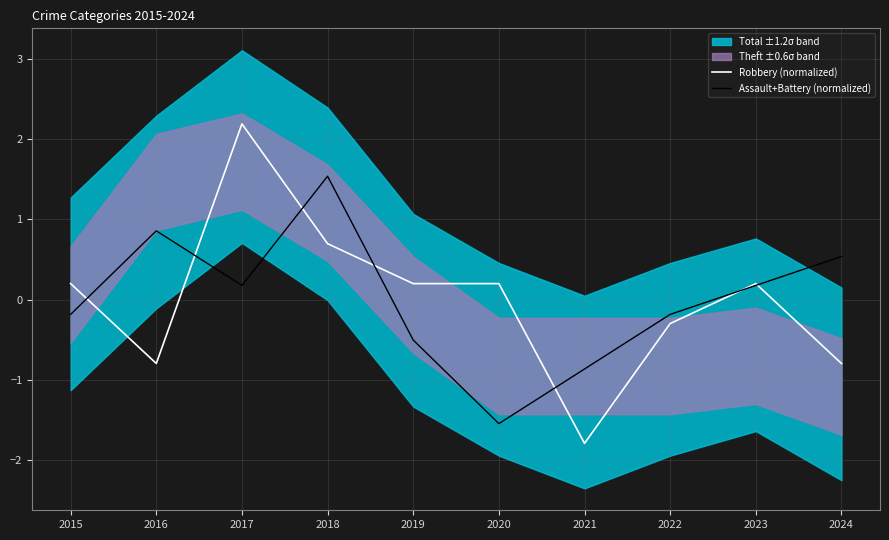

Is it true that Assault+Battery (normalized) equals 0.3 at 2023?

False